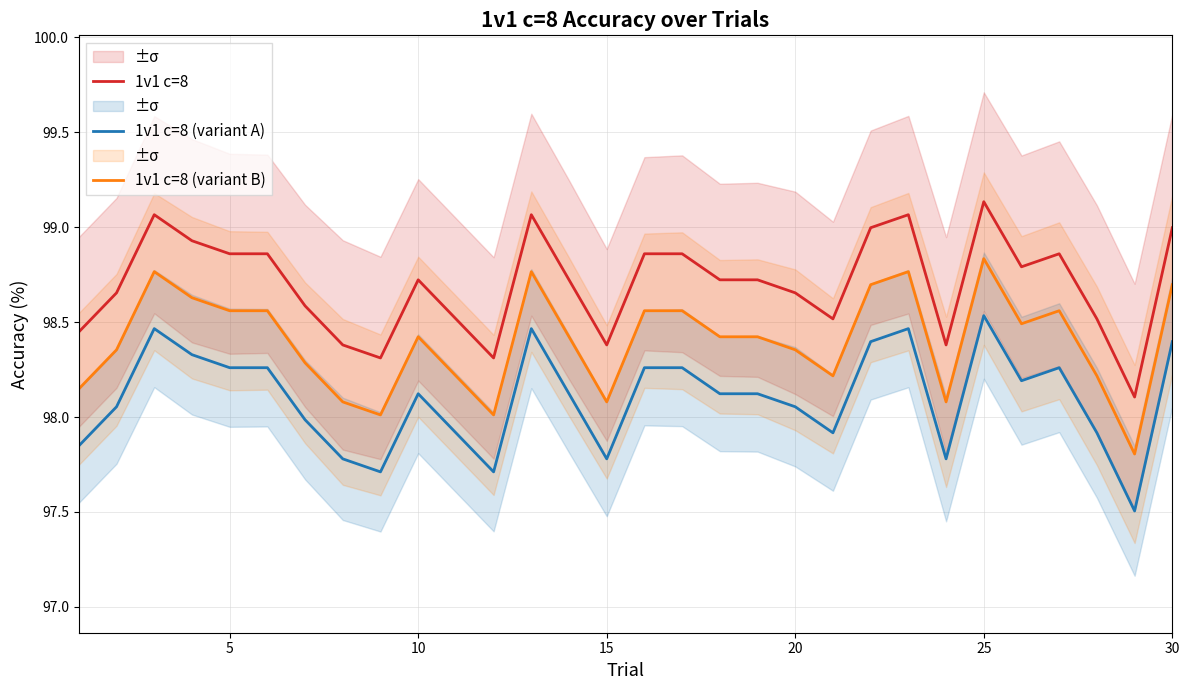

True or false: 1v1 c=8 and 1v1 c=8 (variant B) cross at least once.

False